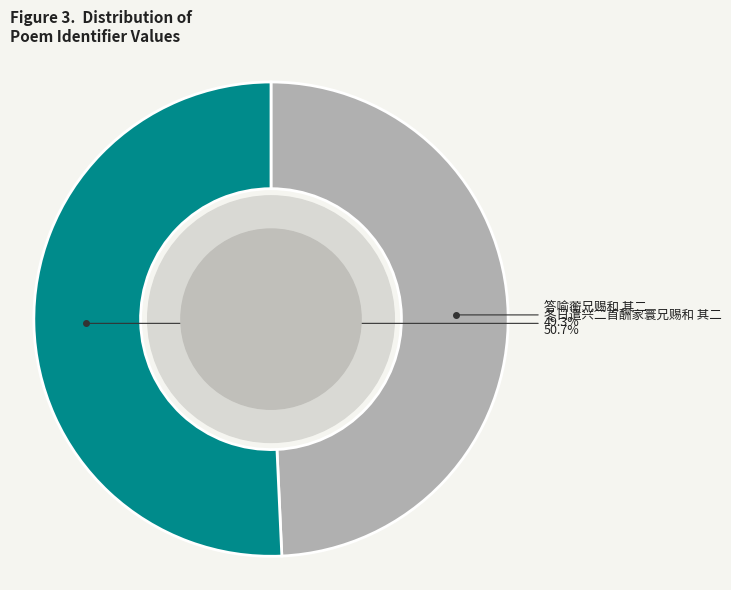

To the nearest percent, what is the combined percentage of 冬日遣兴二首酬家寰兄赐和 其二 and 答喻蘅兄赐和 其二?

100%